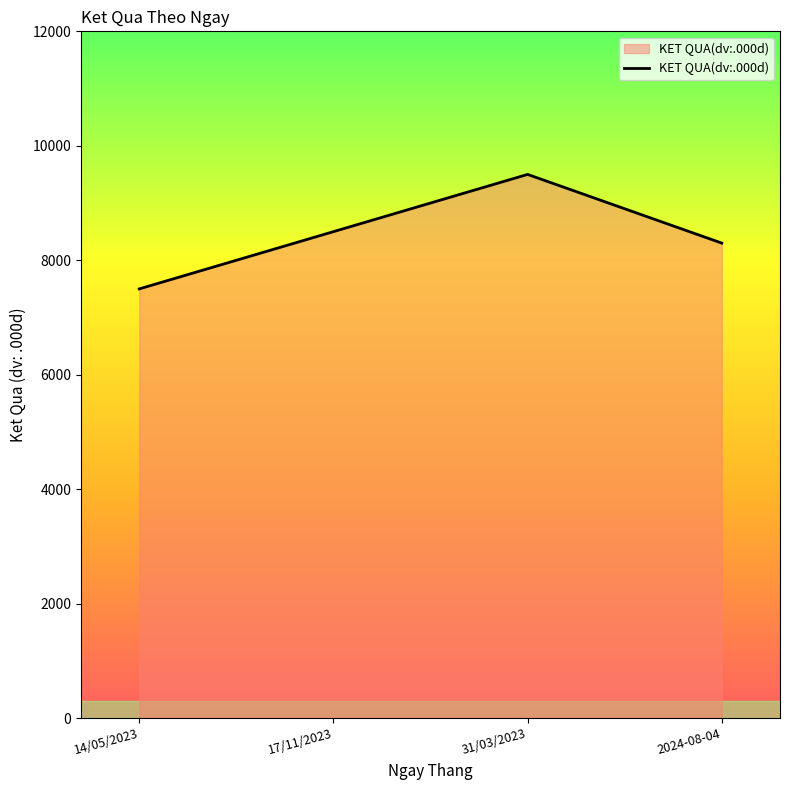

Count the values in the range 8300 to 9500.

3